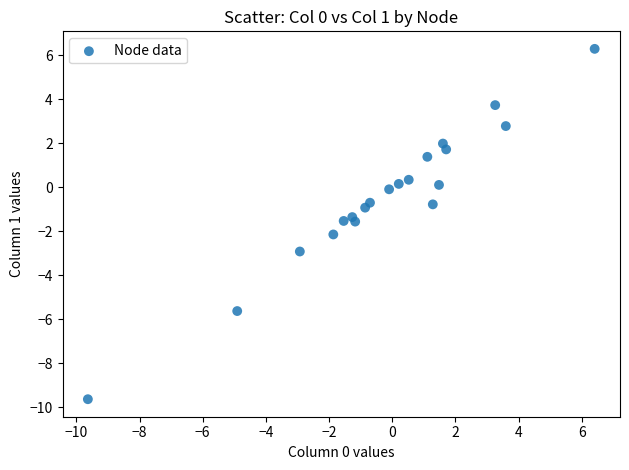

What is the range of Y values (max minus min)?

15.9